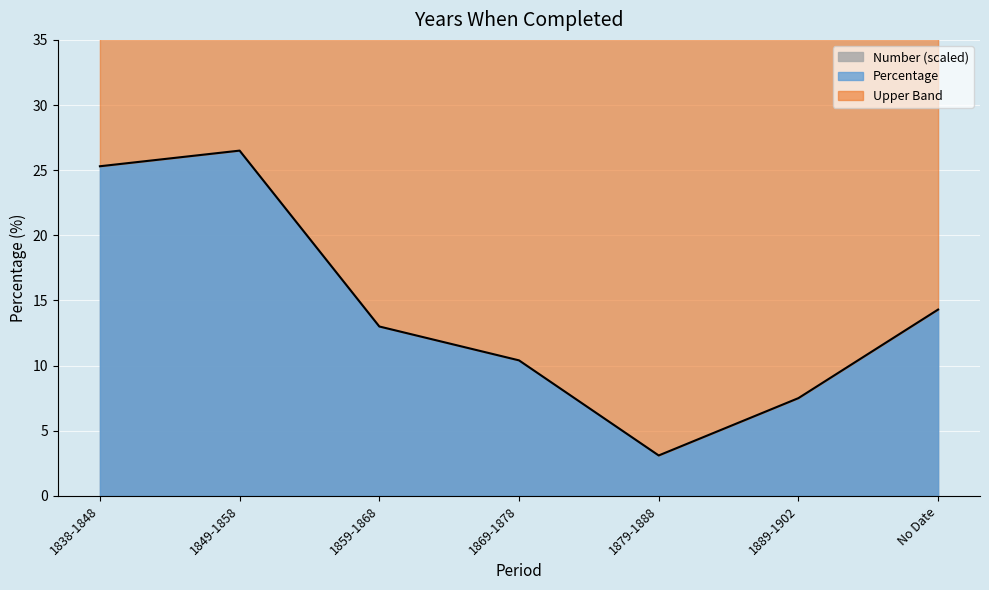

What is the ratio of the value at 1859-1868 to the value at No Date?

0.9